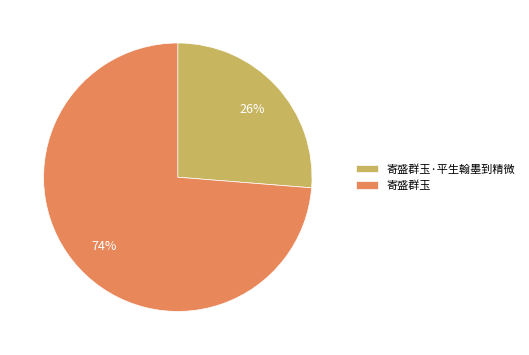

What is the majority slice?

寄盛群玉